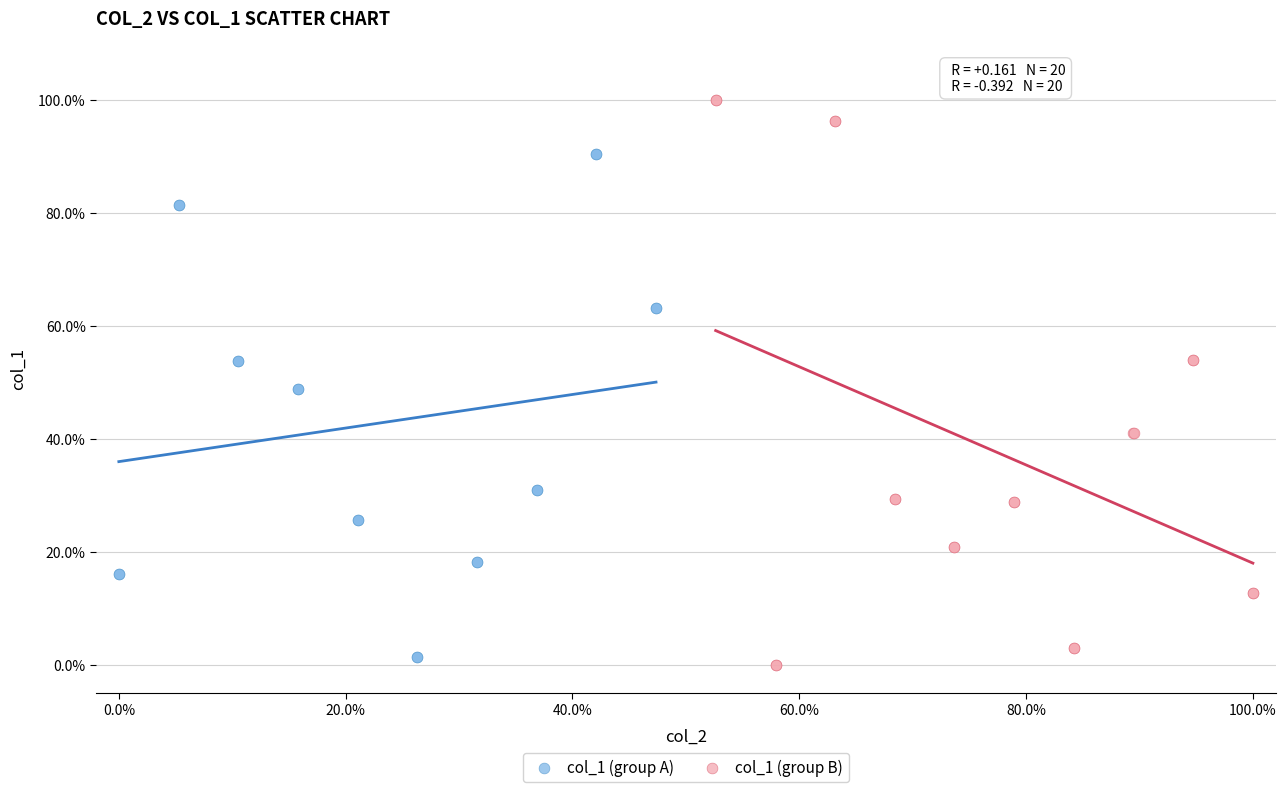

Which series reaches the minimum Y coordinate?

col_1 (group B)